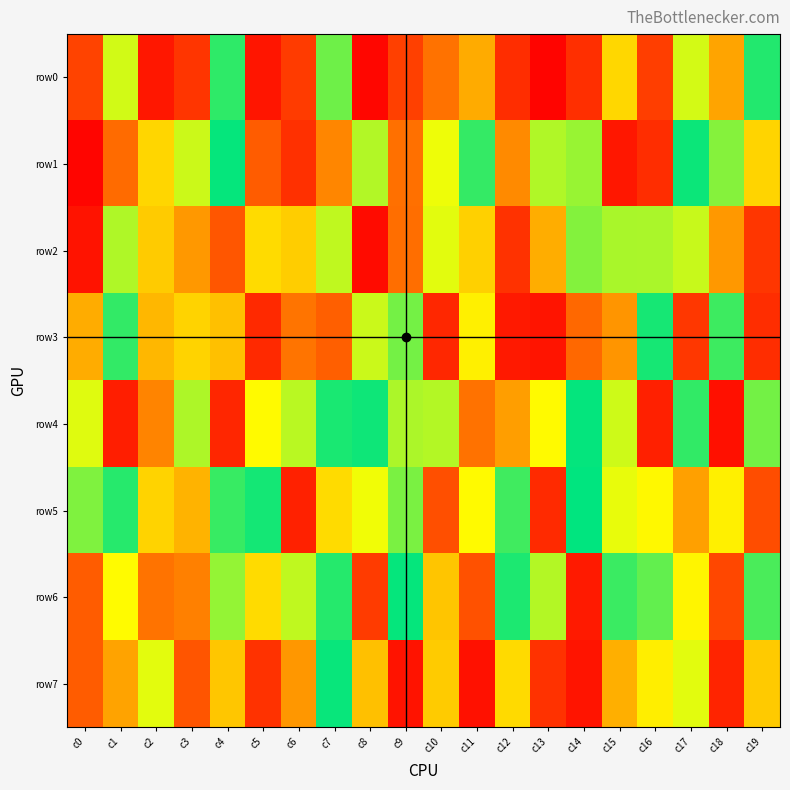

Count the number of data series in this chart.

8